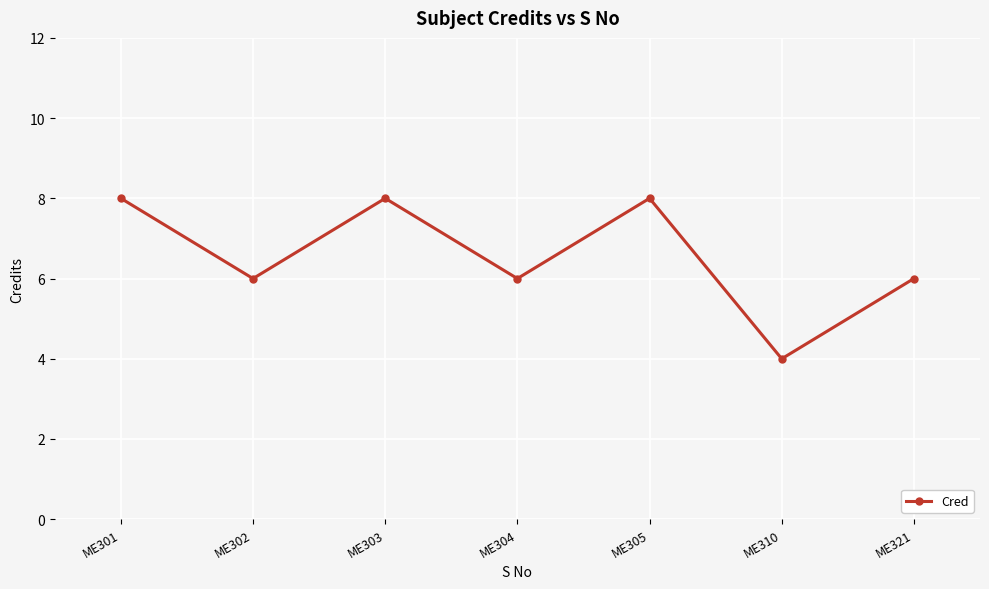

Count the values in the range 6 to 8.

6